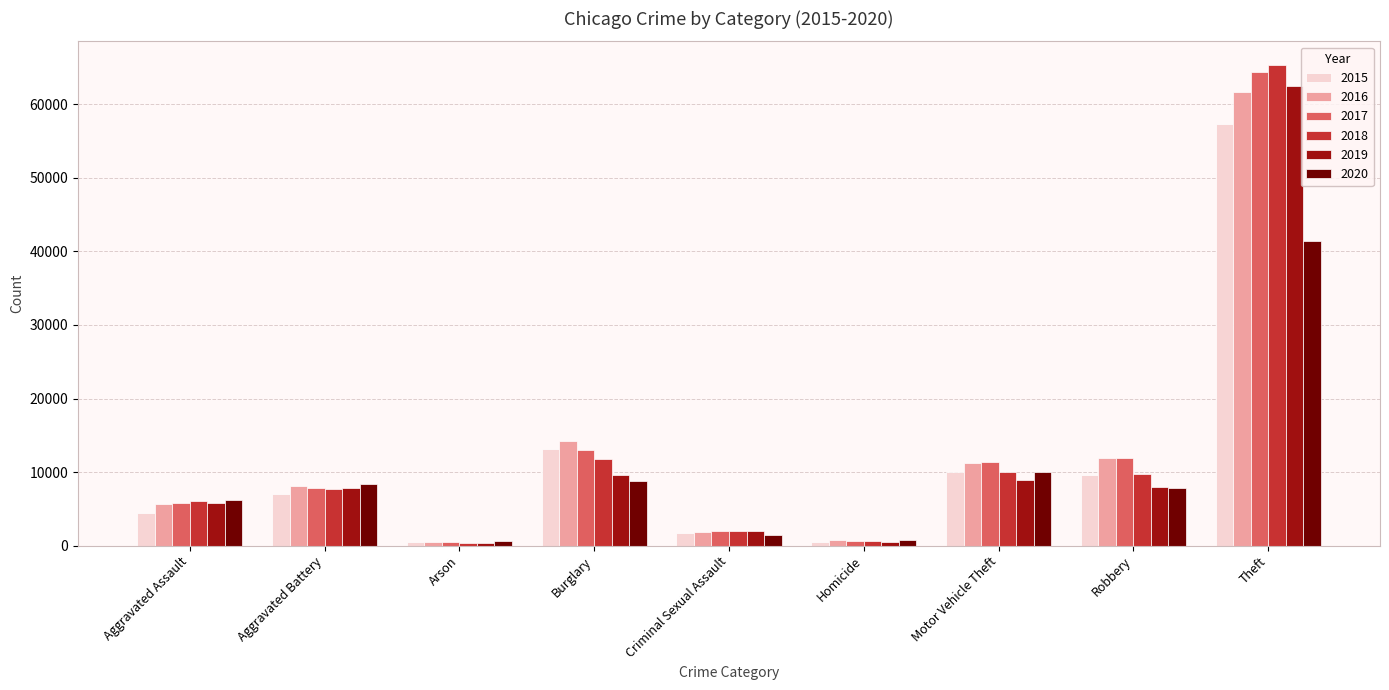

How many distinct data groups are displayed?

6